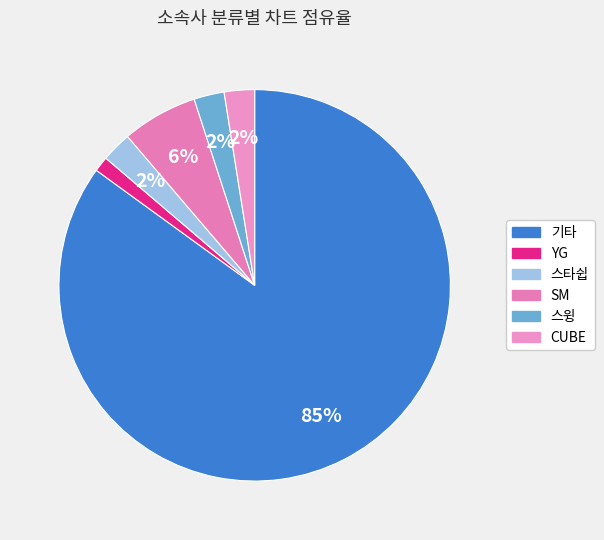

Count the number of slices in the pie.

6